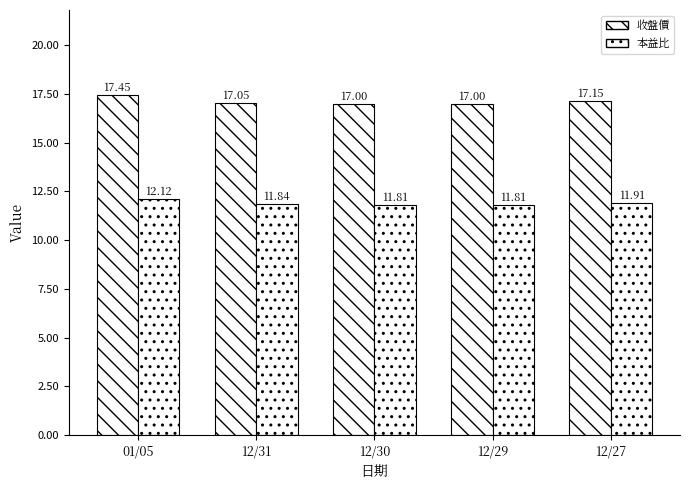

What is the difference between the 本益比 values at 12/27 and 12/31?

0.1